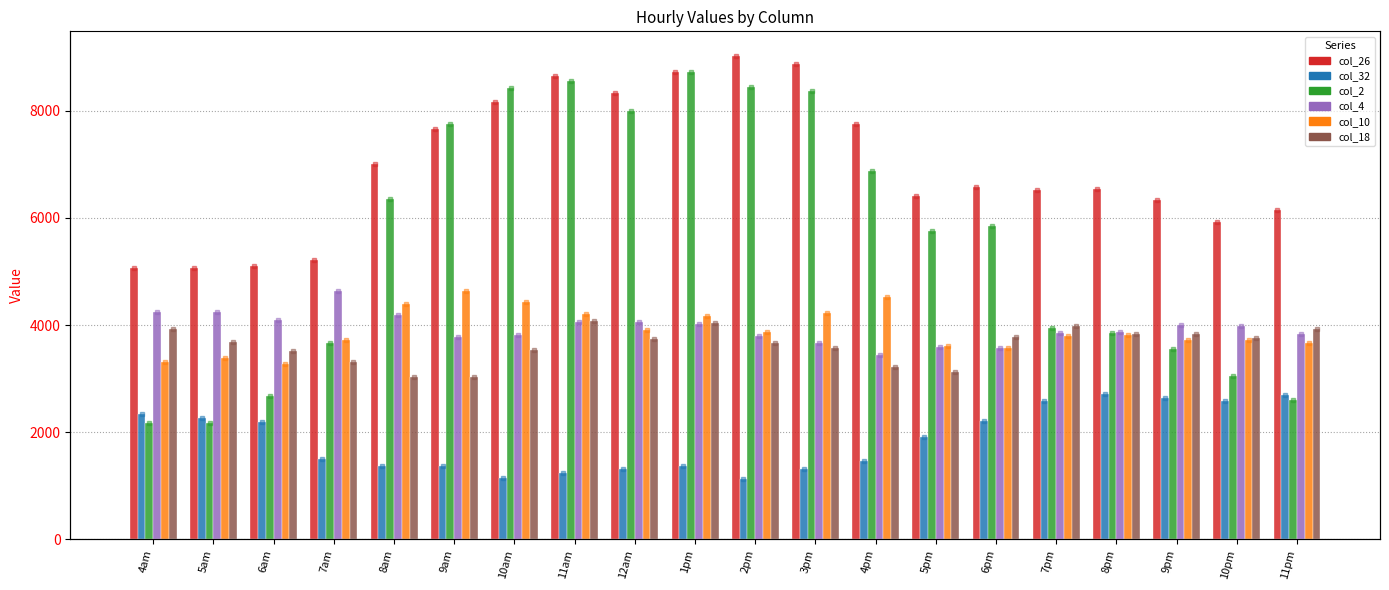

What is the sum of all col_26 values?

139119.4